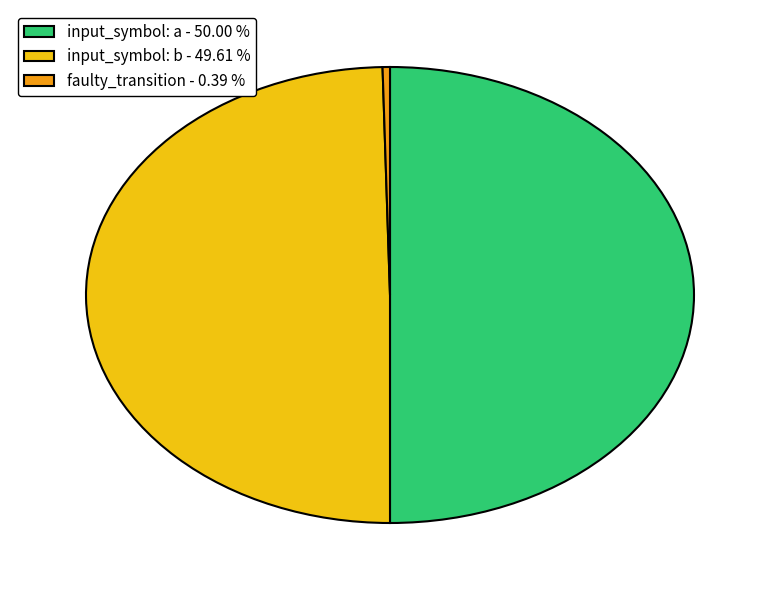

Which slice is the smallest?

faulty_transition - 0.39 %